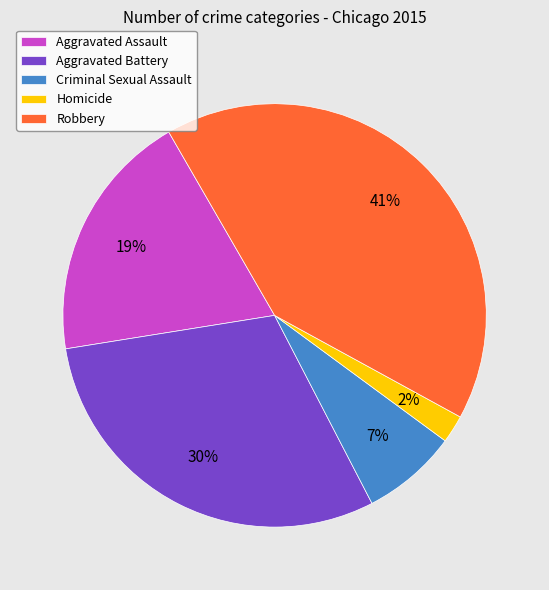

To the nearest percent, what percentage of the pie is Robbery?

41%